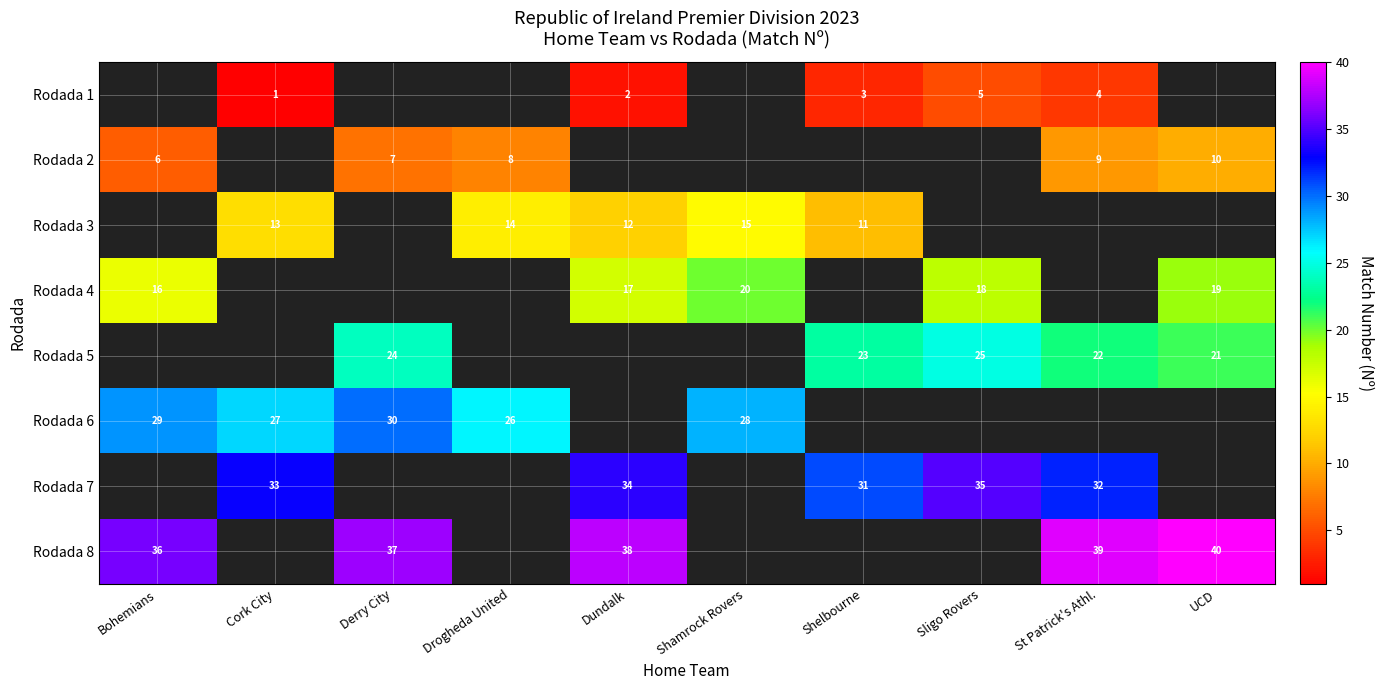

The Rodada 1 series shows 0.6 at Dundalk. True or false?

False